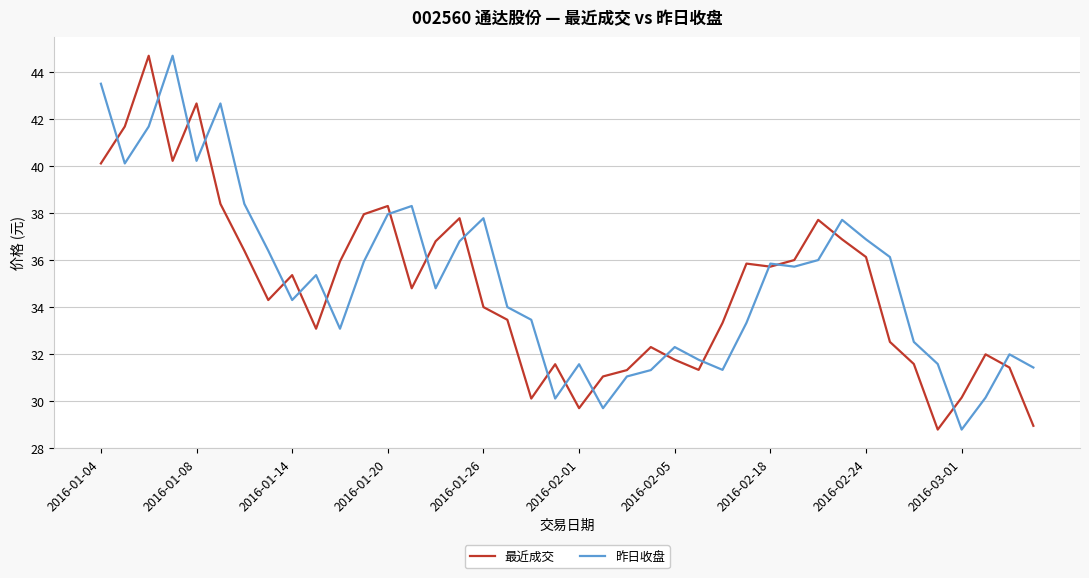

What is the difference between the maximum and minimum values in the 最近成交 series?

15.9